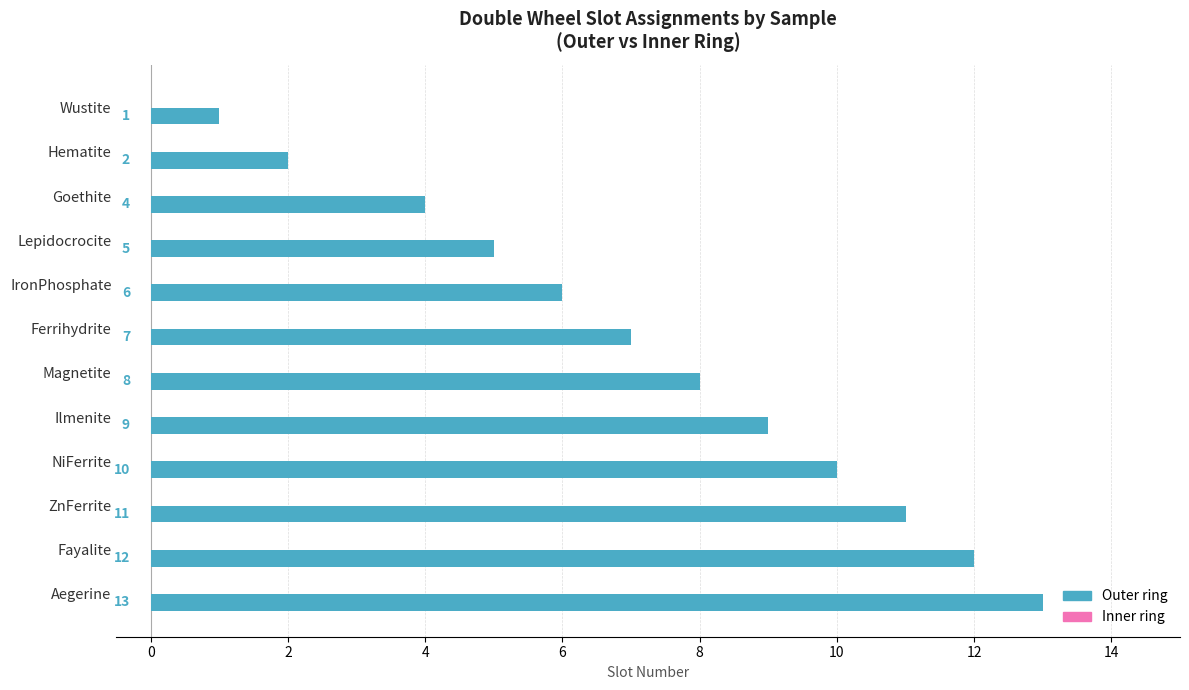

Does the chart contain stacked bars?

No